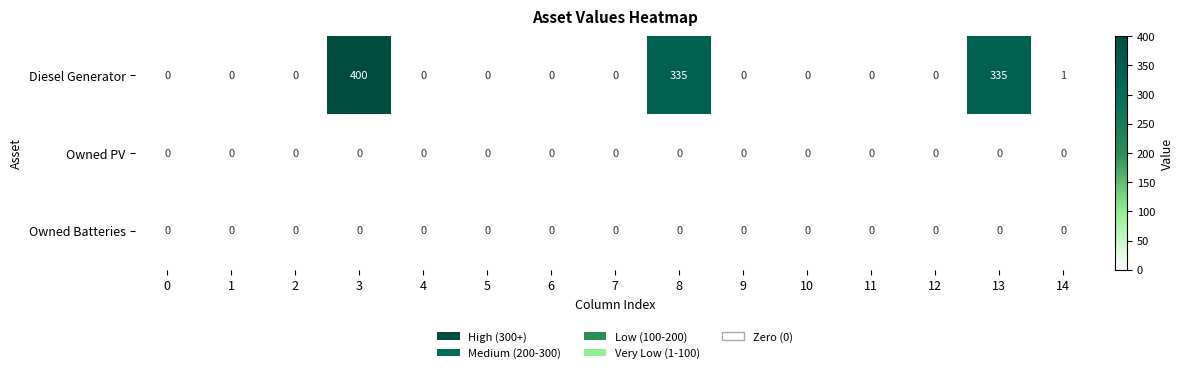

Which series has the largest range (max minus min)?

Diesel Generator